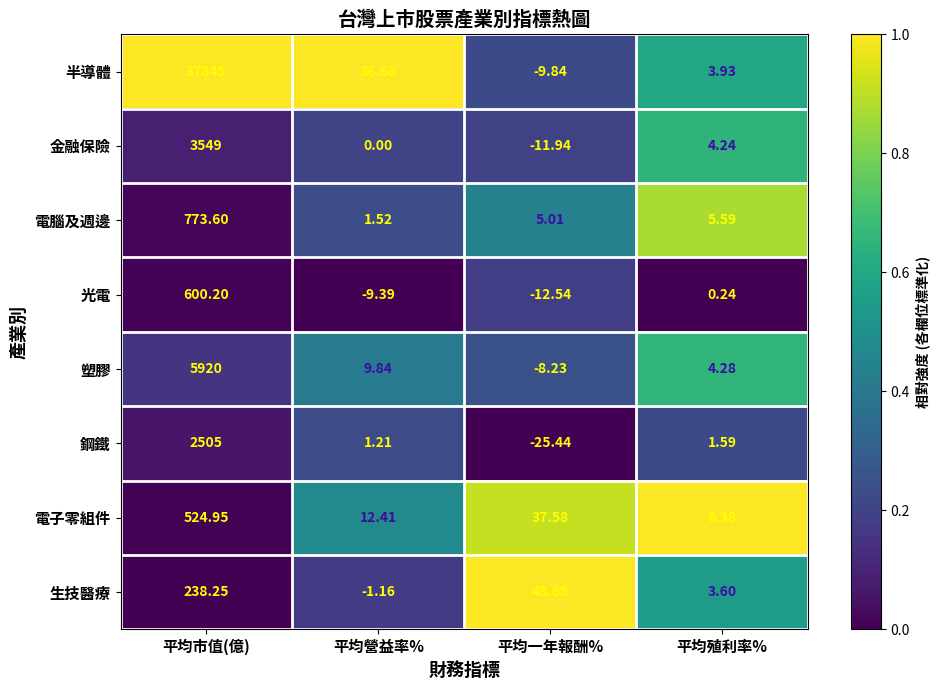

Between 平均營益率% and 平均殖利率%, which series saw the biggest shift?

半導體